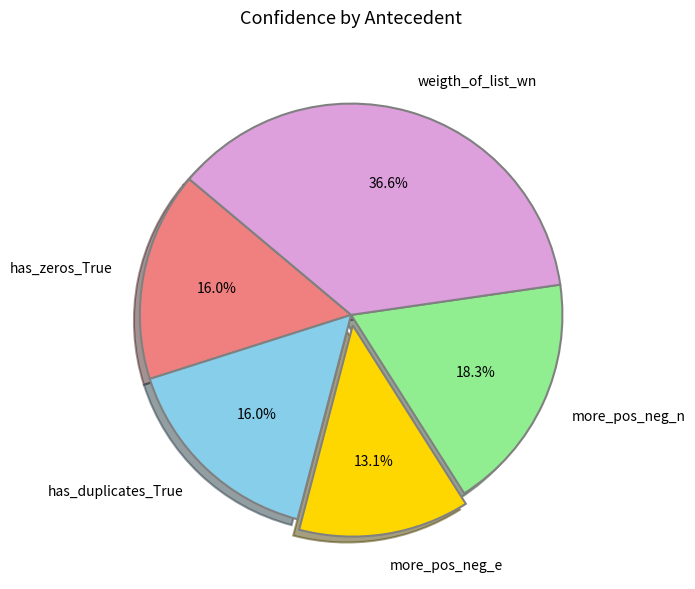

What is the ratio of the value at has_duplicates_True to the value at weigth_of_list_wn?

0.4